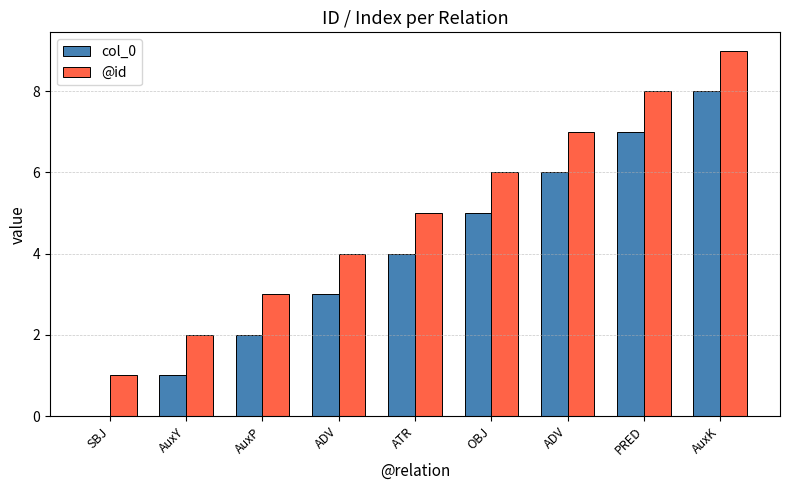

Count the col_0 values in the range 2 to 6.

5